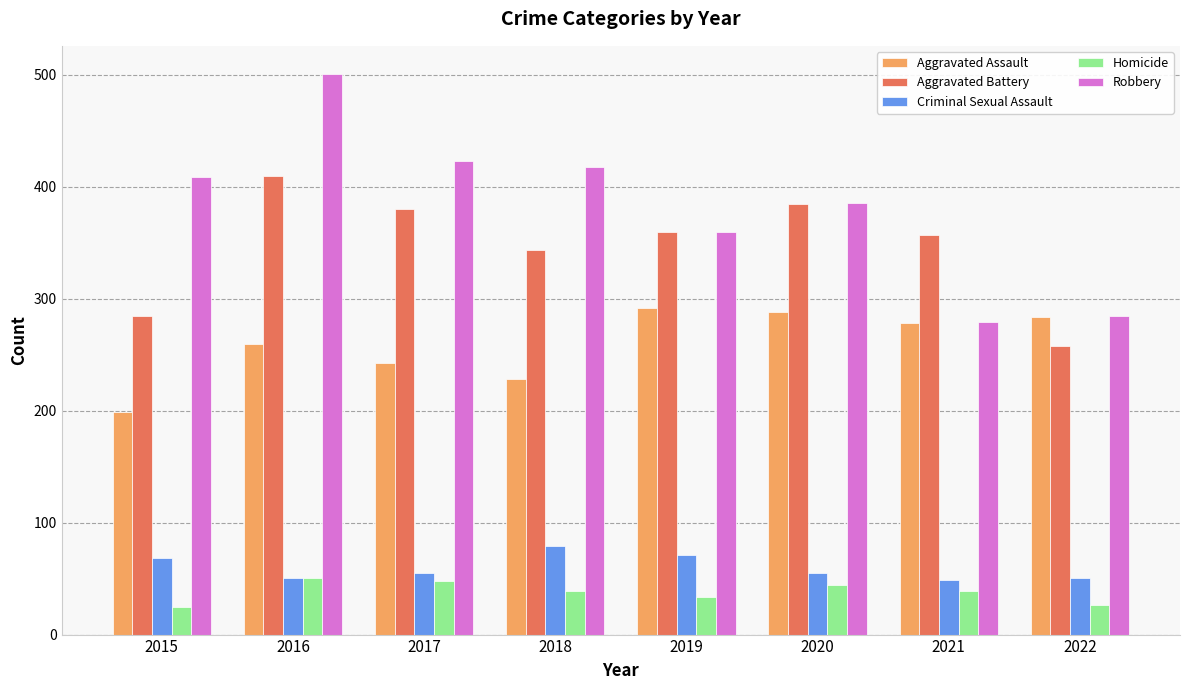

How many bars are there in total?

40